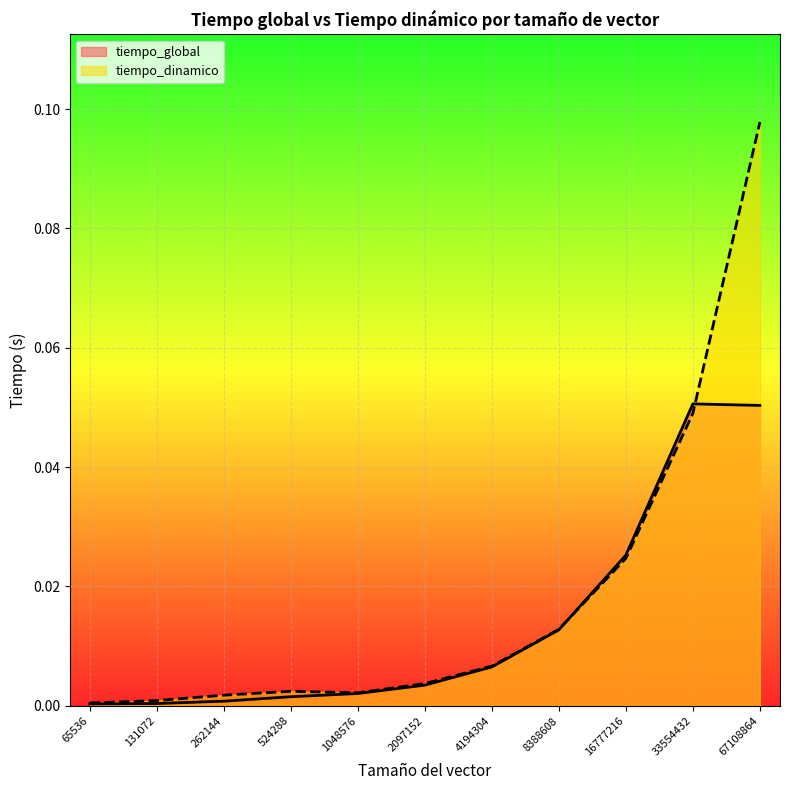

How many categories are shown in the chart?

11